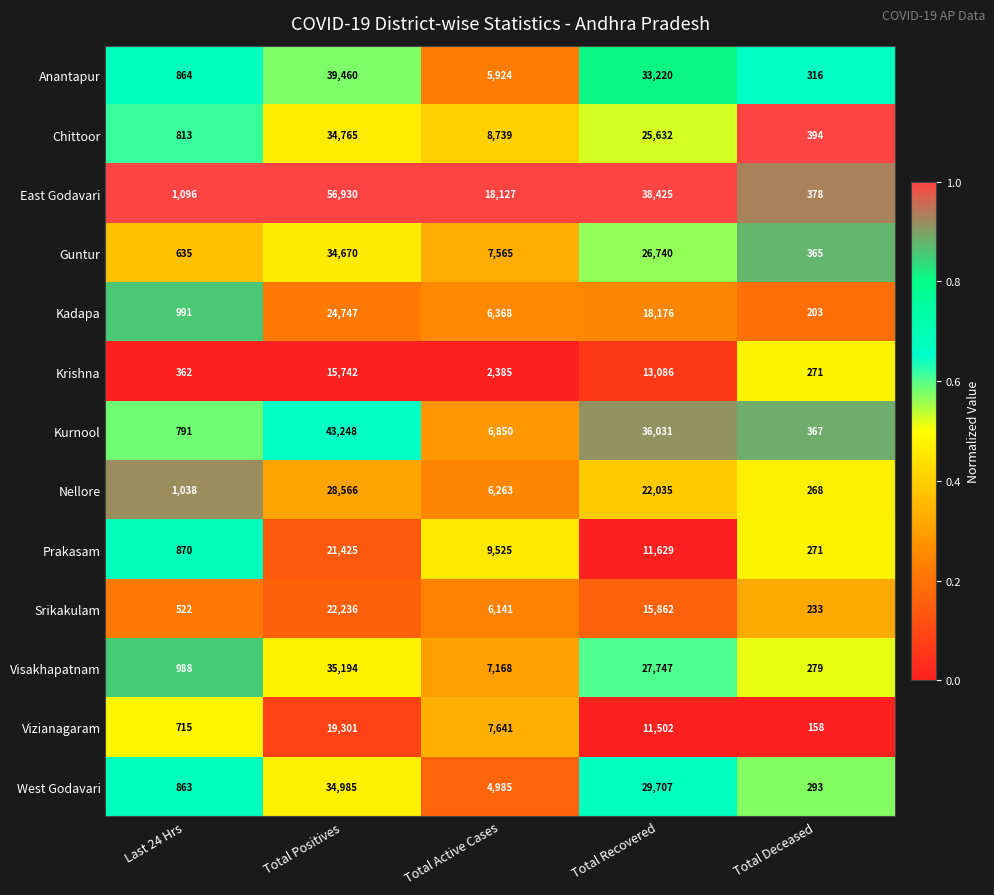

Rank the categories by Srikakulam value from highest to lowest.

Total Positives, Total Recovered, Total Active Cases, Last 24 Hrs, Total Deceased